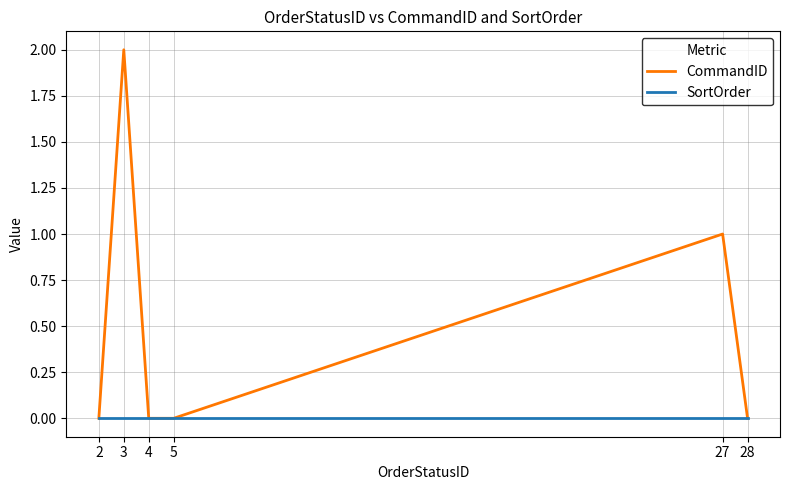

True or false: SortOrder has more than 2 points higher than both neighbors.

False